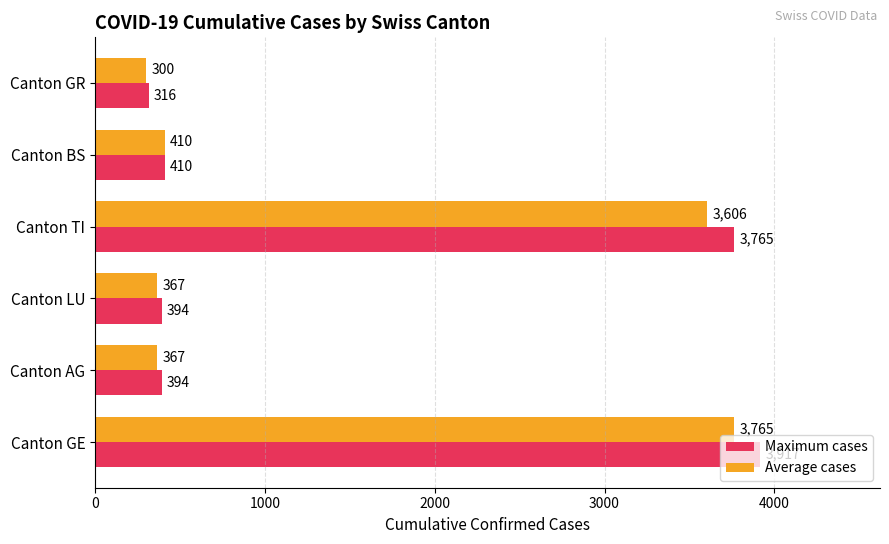

What is the difference between the second highest and second lowest values in the Maximum cases series?

3371